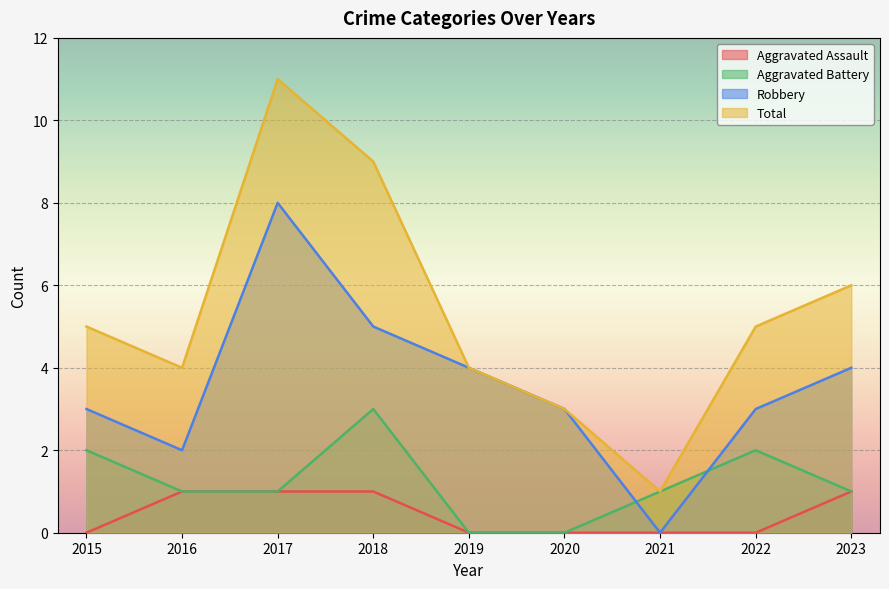

What is the total value across all series at 2018?

18